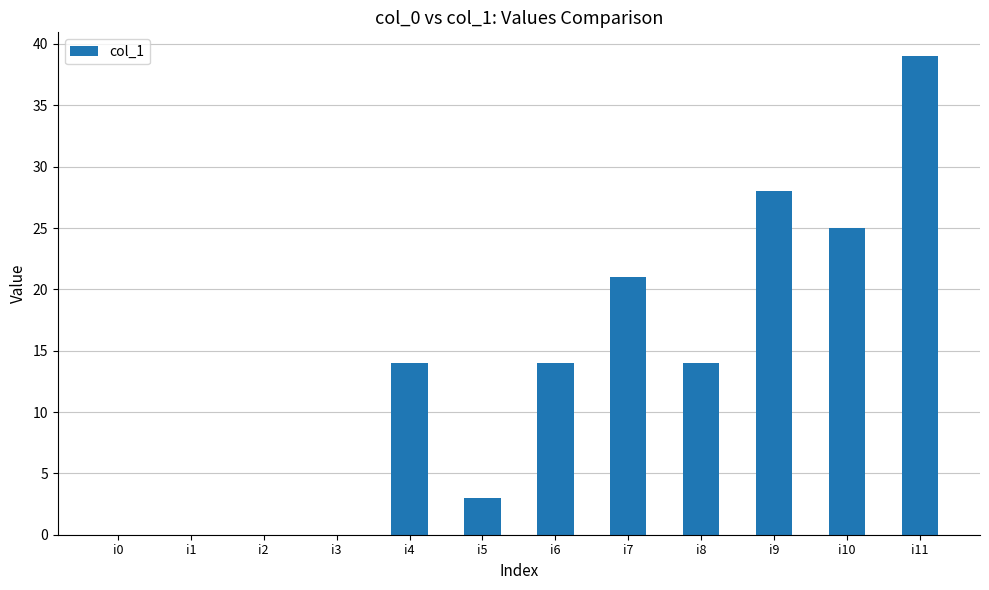

Where is the data nearest to the value 19?

i7